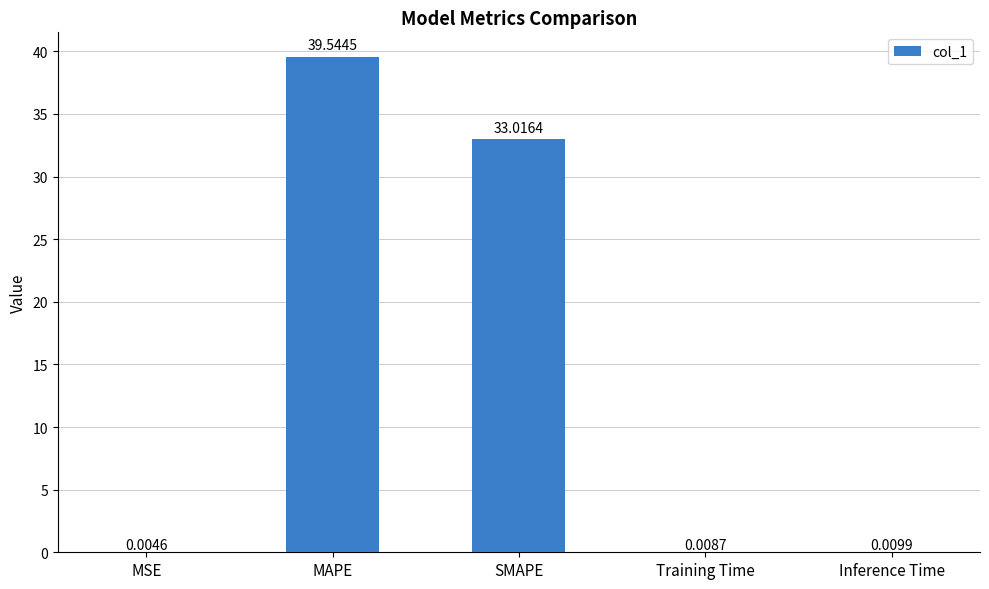

The value at MAPE is 17.4. True or false?

False